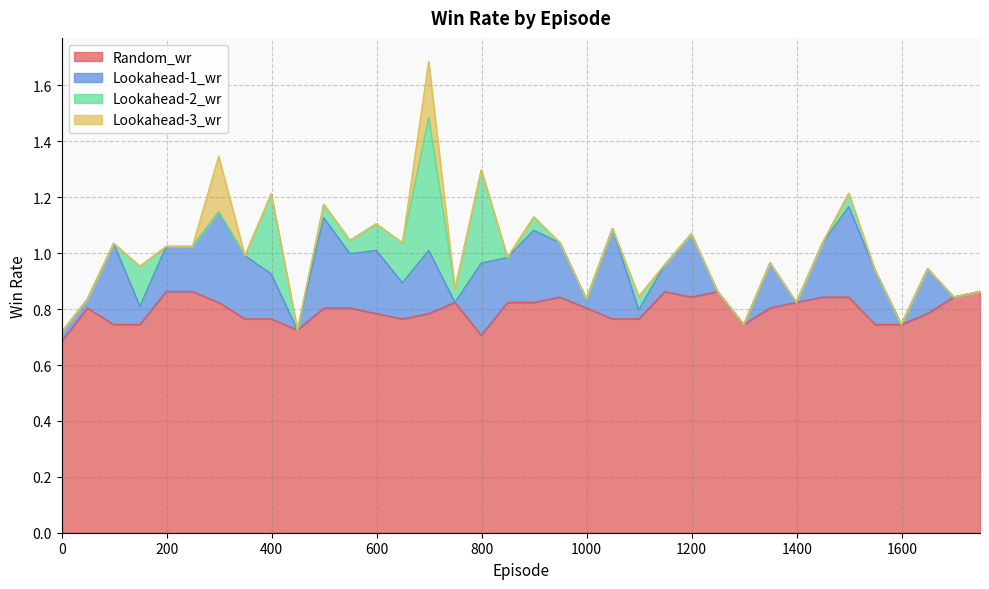

Does the chart display data point markers on the line(s)?

No